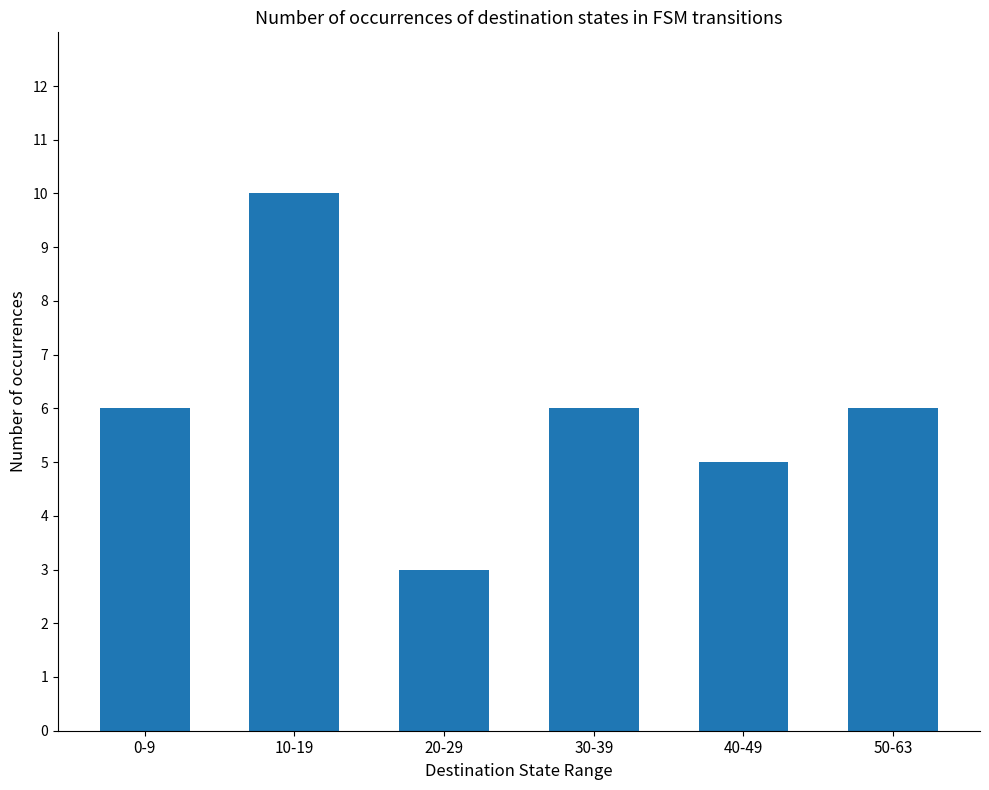

Count the number of data series in this chart.

1